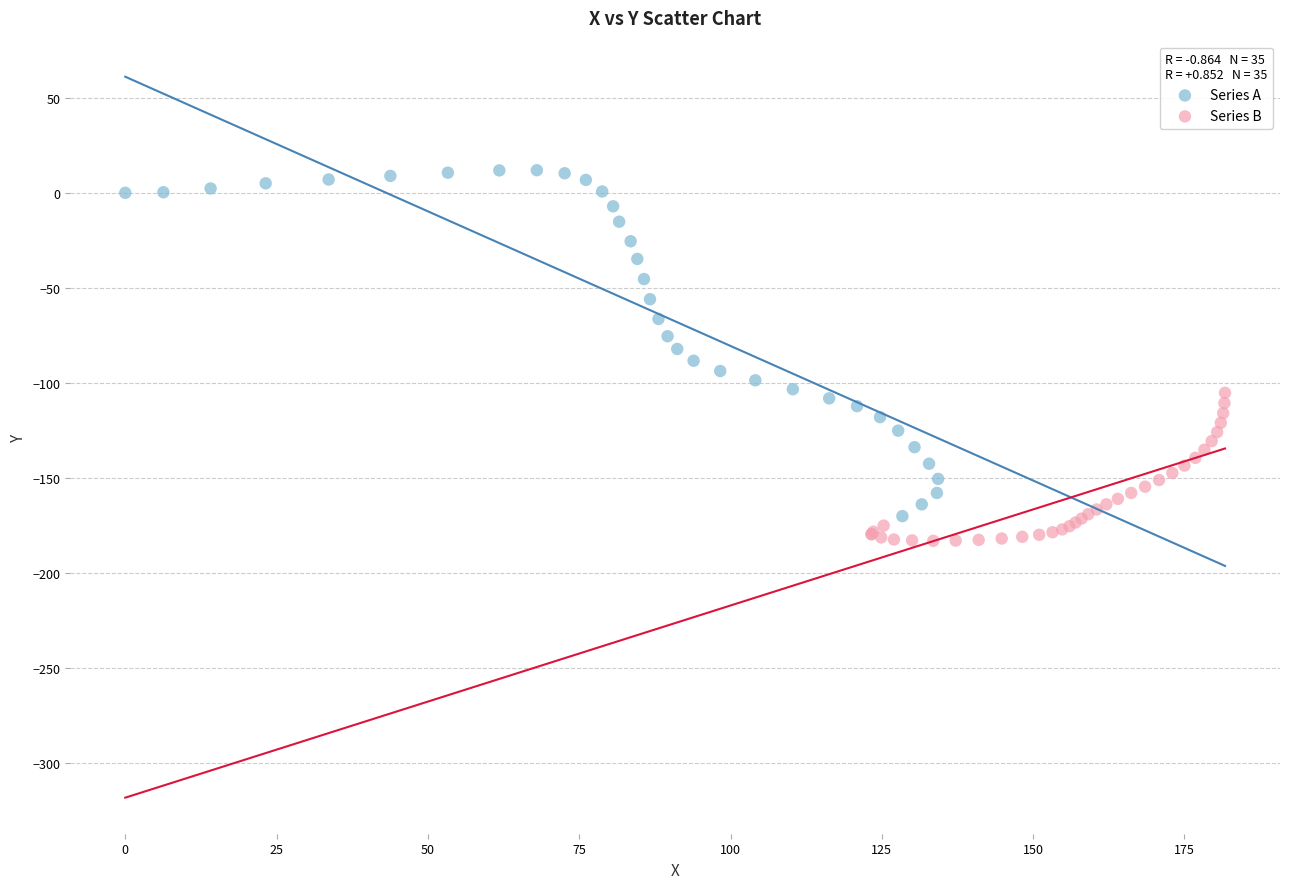

Which series reaches the minimum Y coordinate?

Series B